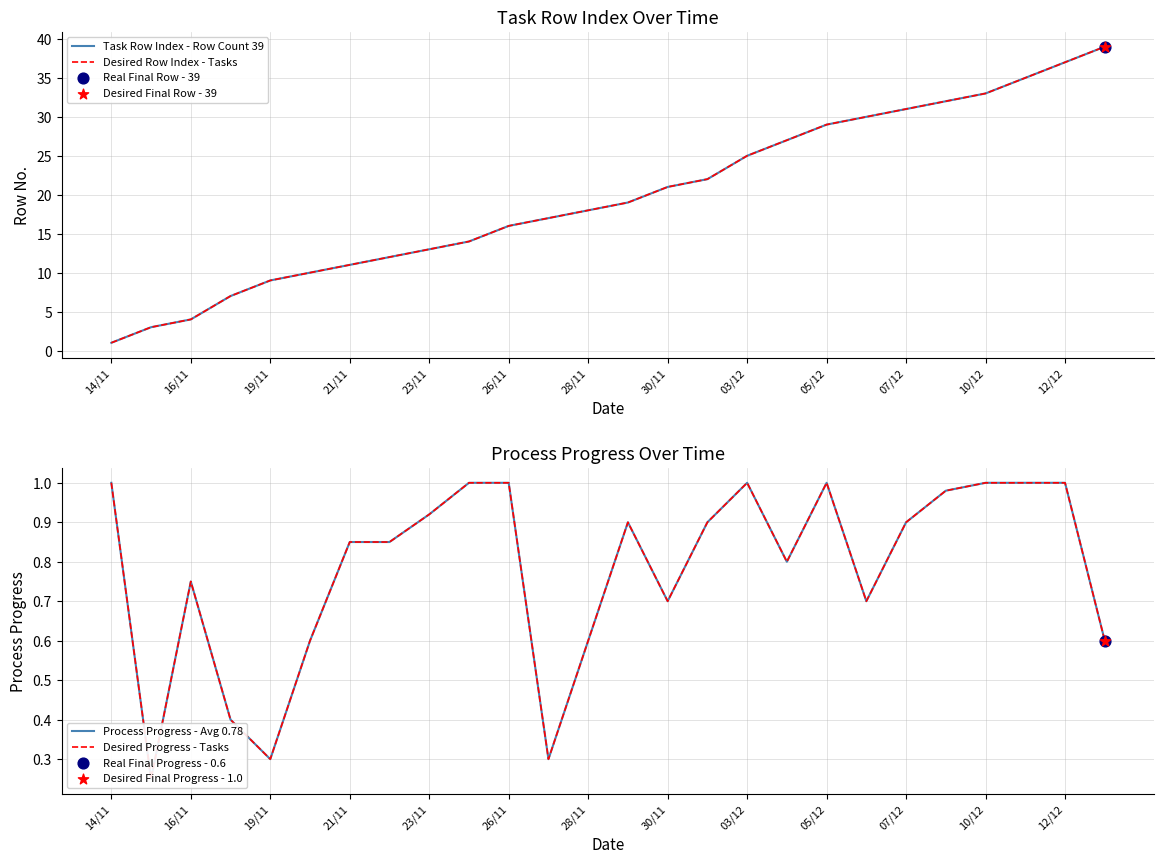

Which series has the largest Y range (max minus min)?

Task Row Index - Row Count 39